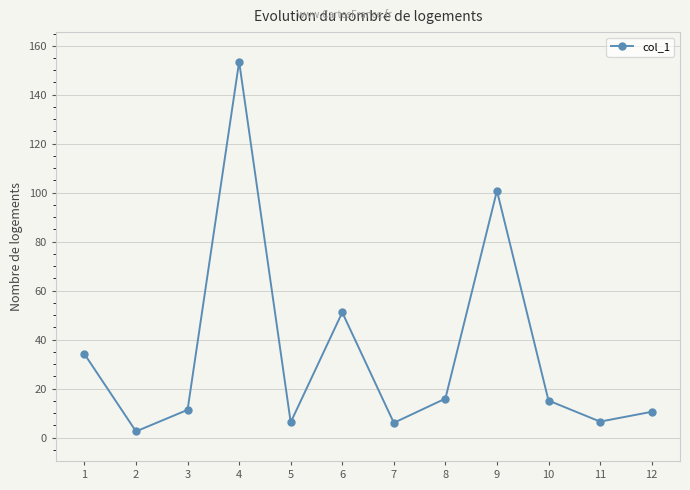

At which category does the chart reach its peak across all series?

4